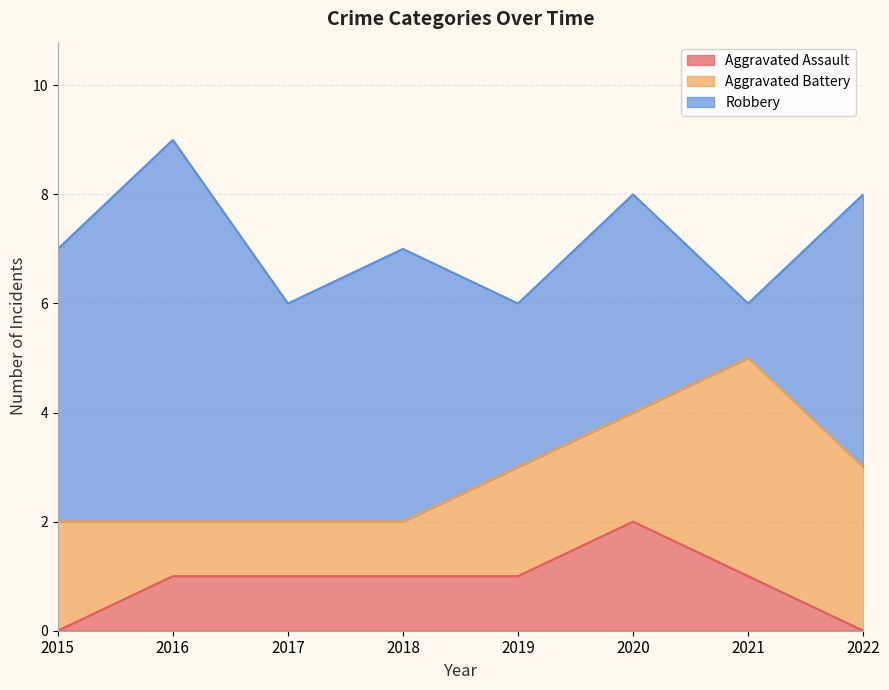

Reading left to right, what are all the values shown in this chart?

Aggravated Assault: 0	1	1	1	1	2	1	0
Aggravated Battery: 2	1	1	1	2	2	4	3
Robbery: 5	7	4	5	3	4	1	5